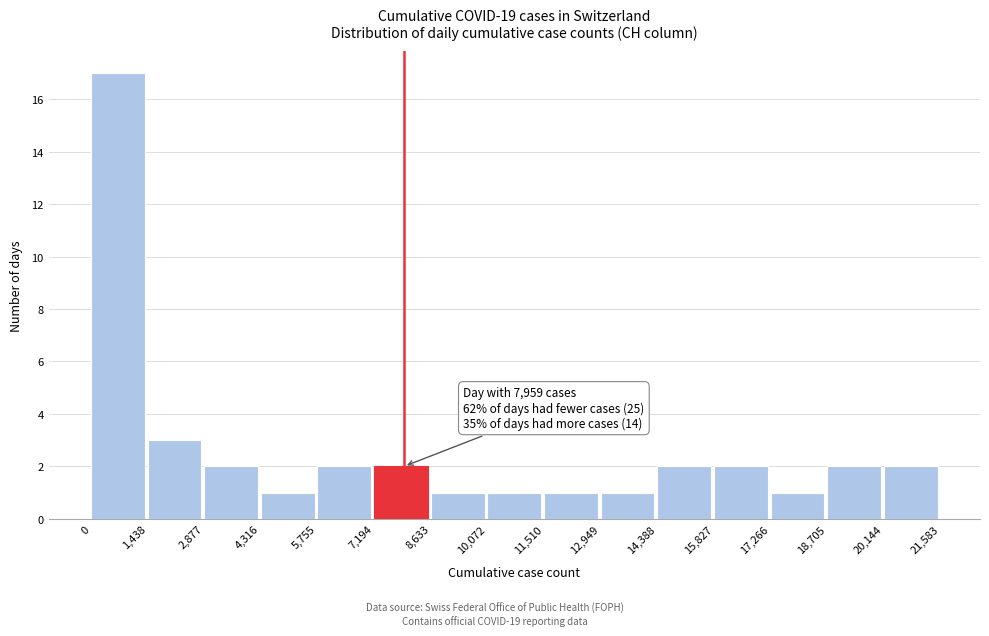

Which range on the x-axis has the tallest bar?

0 to 1,438